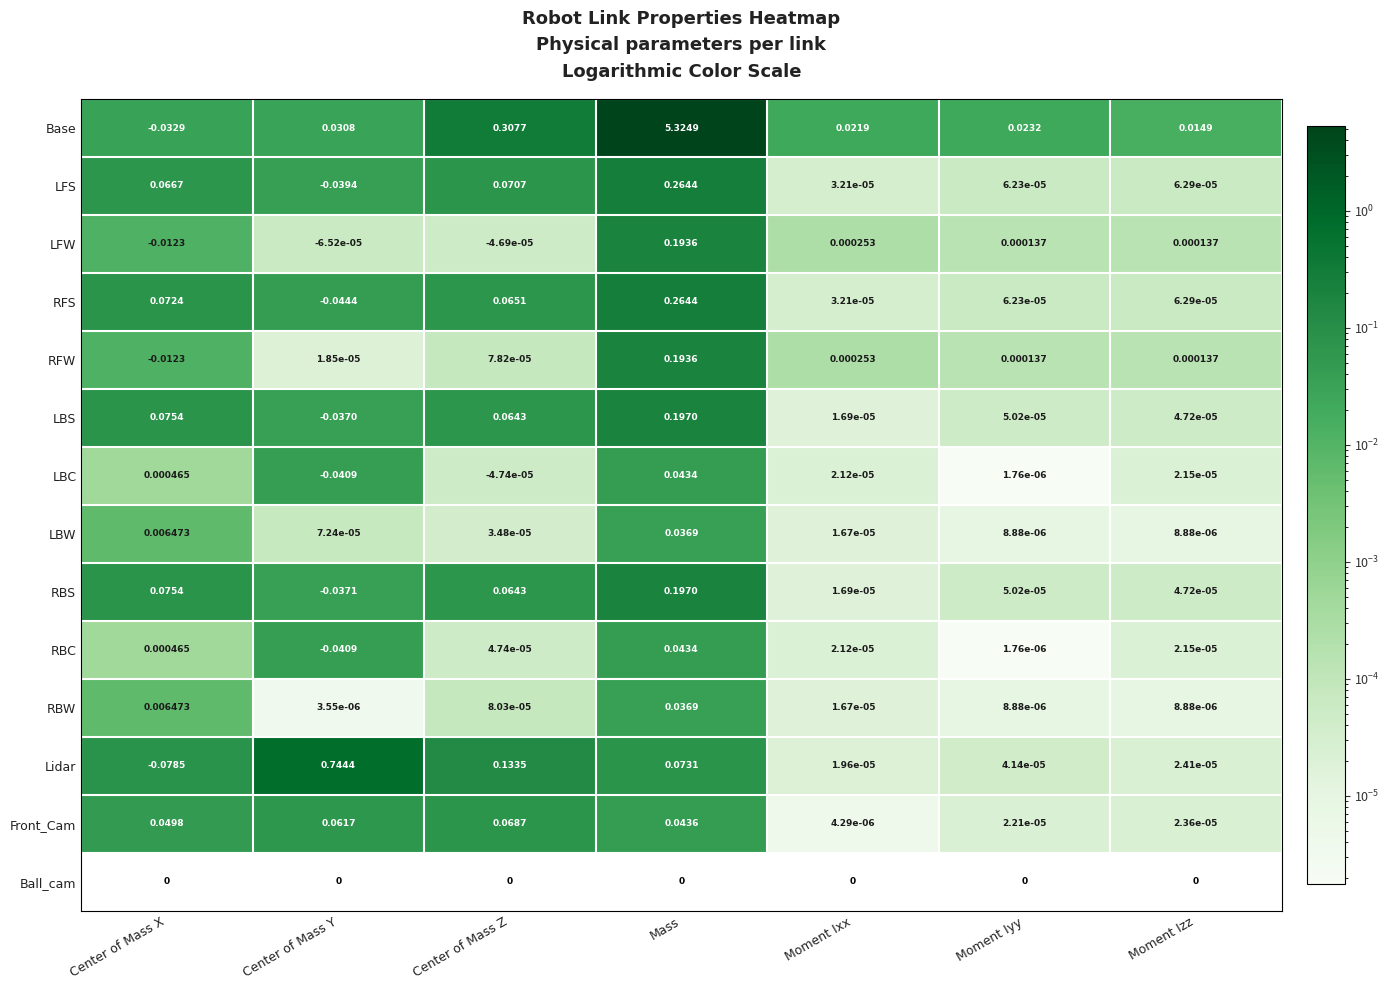

Rank the categories by LBS value from lowest to highest.

Center of Mass Y, Moment Ixx, Moment Izz, Moment Iyy, Center of Mass Z, Center of Mass X, Mass